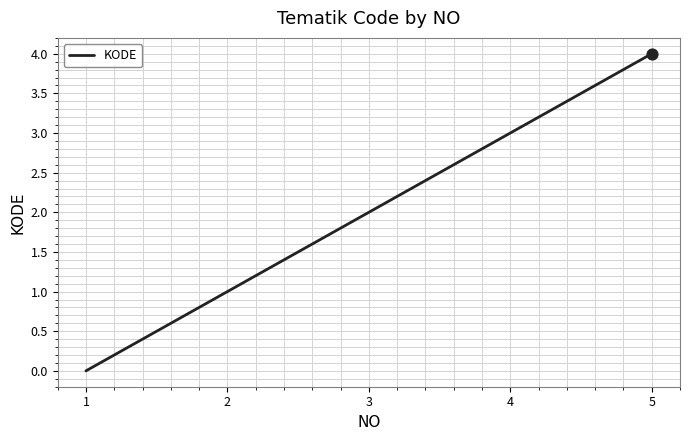

What is the ratio of the value at 3 to the value at 5?

0.5